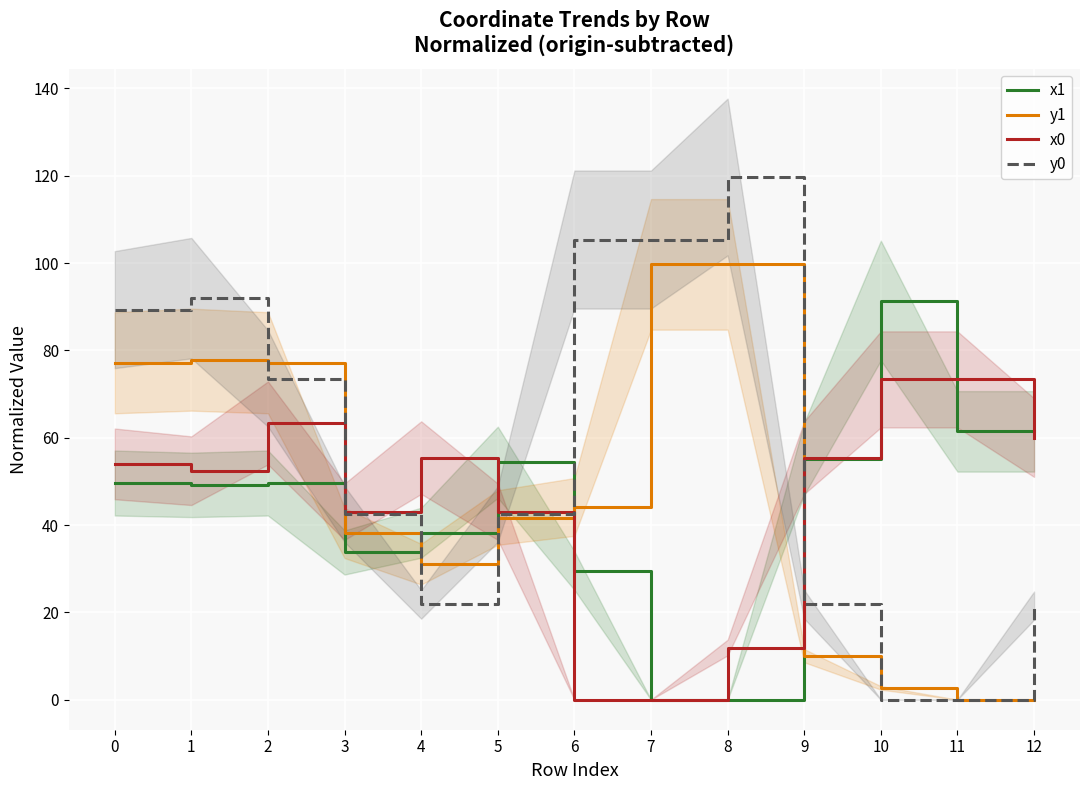

How many lines are shown in the chart?

4